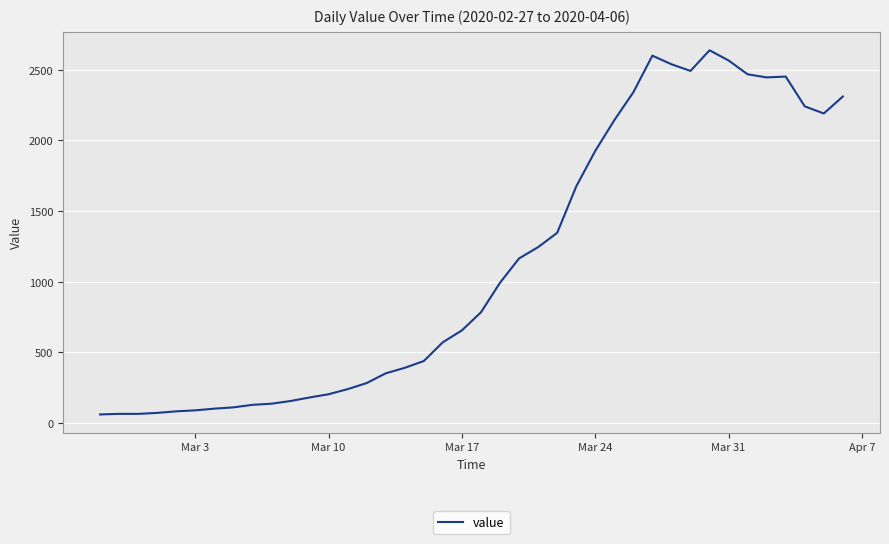

Does the chart have visible grid lines?

Yes